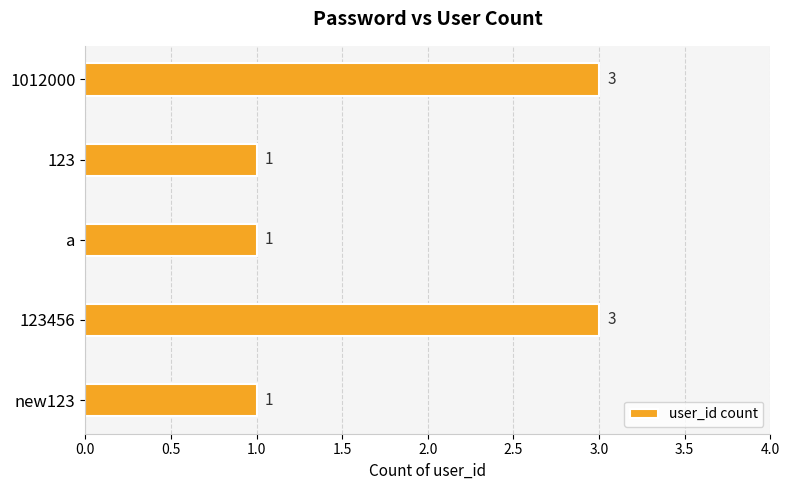

The chart shows a value of 2 at 123. True or false?

False